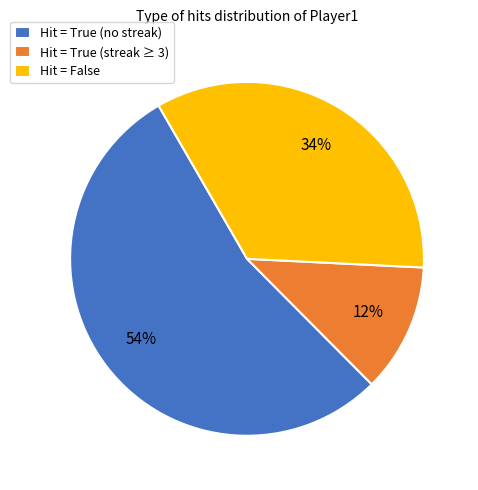

Rank the categories by value from highest to lowest.

Hit = True (no streak), Hit = False, Hit = True (streak ≥ 3)